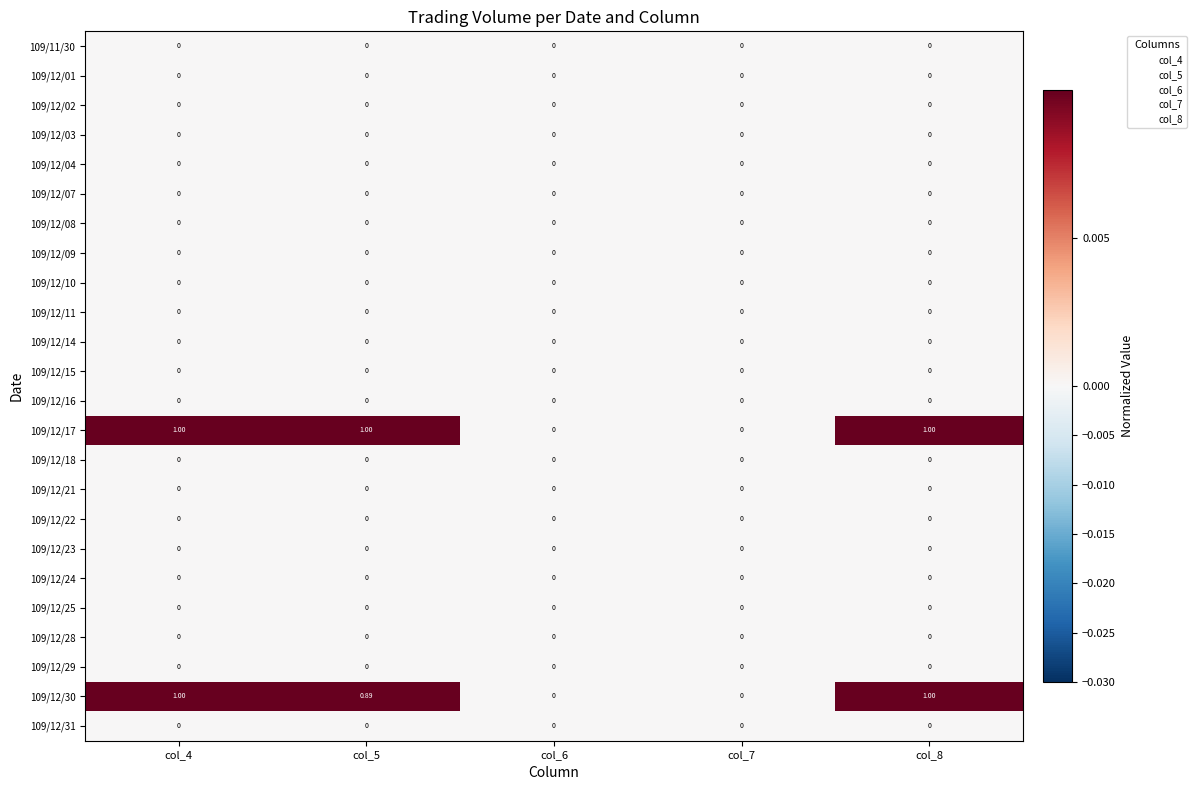

Which series has the largest total across all categories?

109/12/17